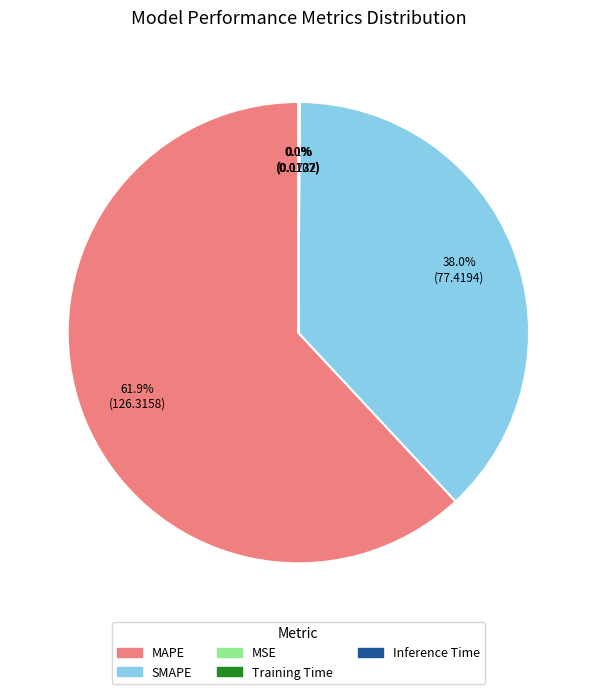

What is the largest slice in the pie chart?

MAPE